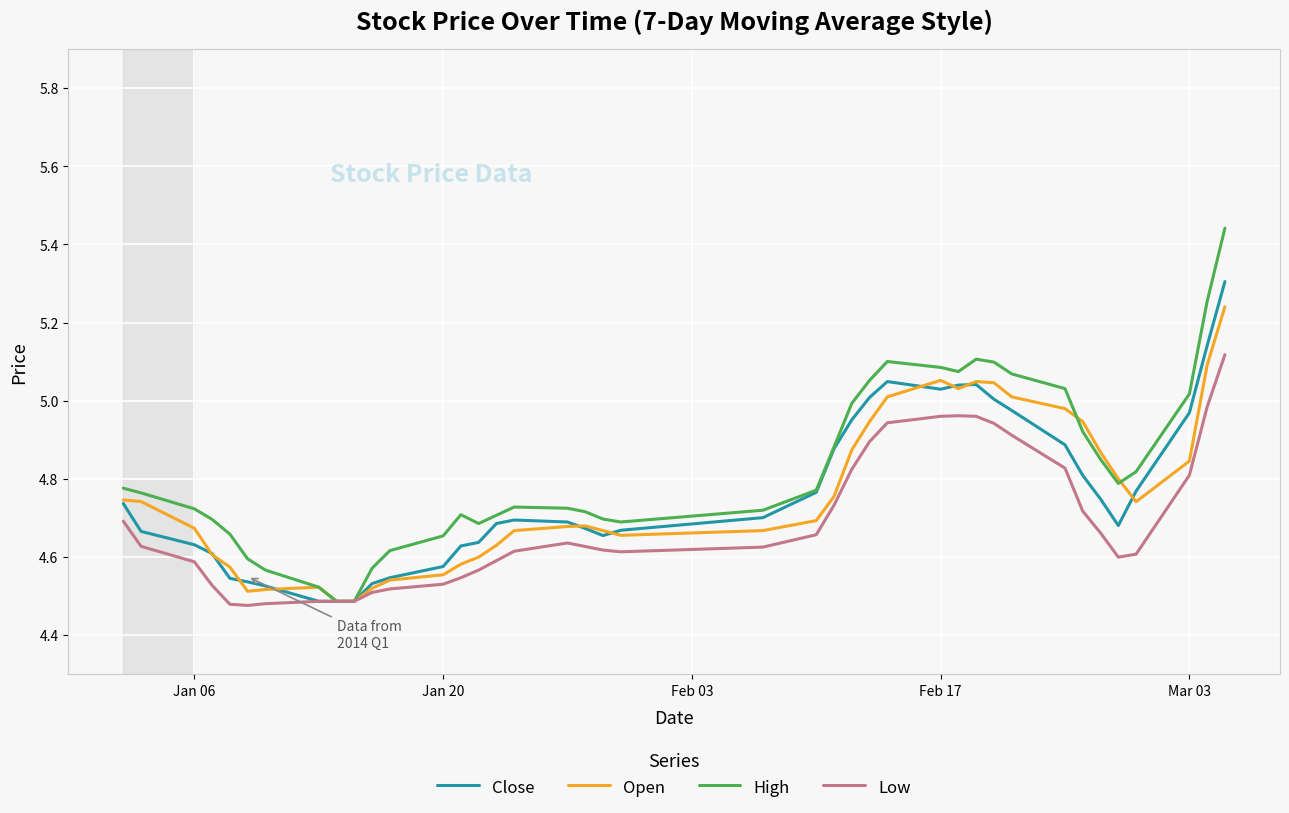

Rank the series by their maximum value, from highest to lowest.

High, Close, Open, Low